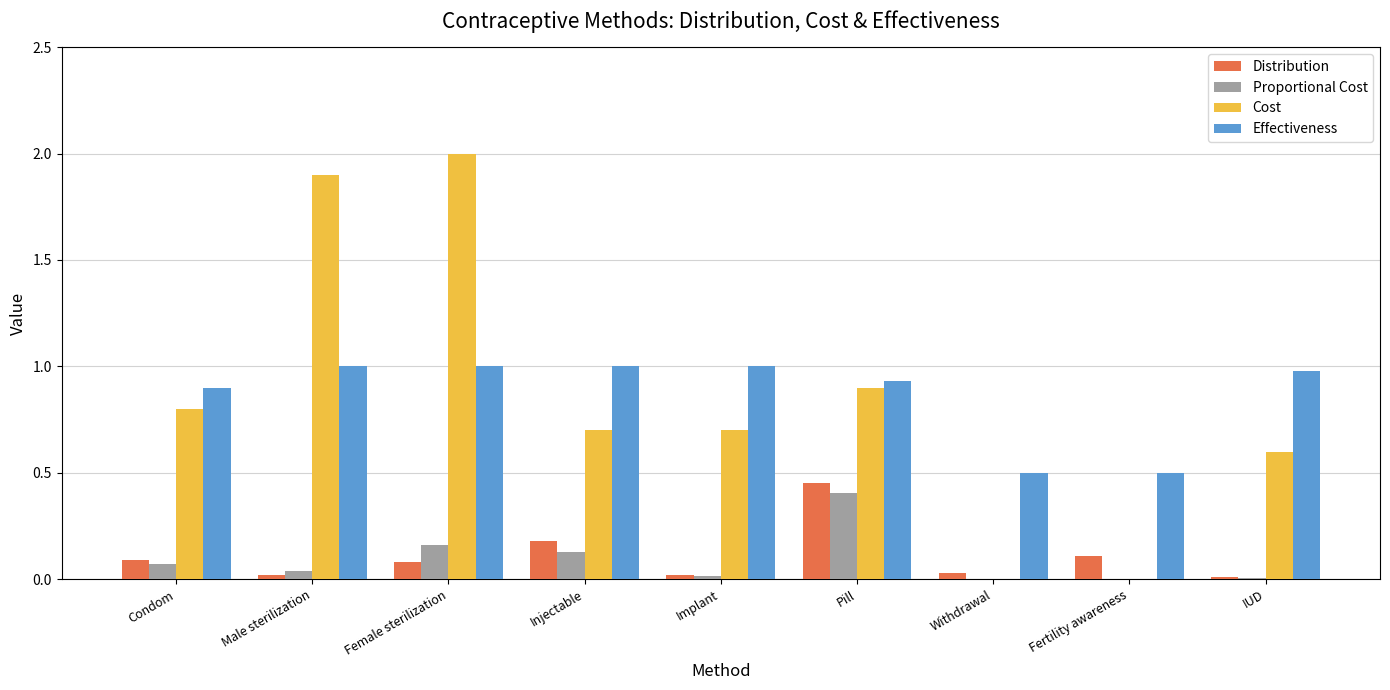

Is the value of Cost at Withdrawal greater than the value of Effectiveness at IUD?

No